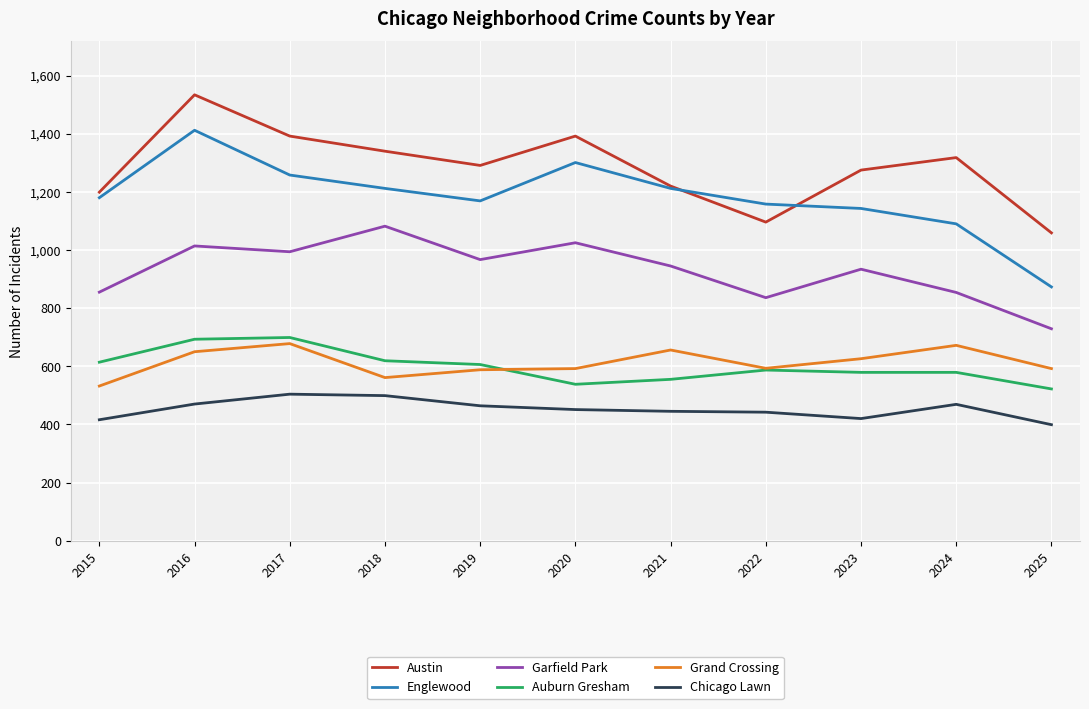

True or false: Garfield Park and Grand Crossing intersect in this chart.

False